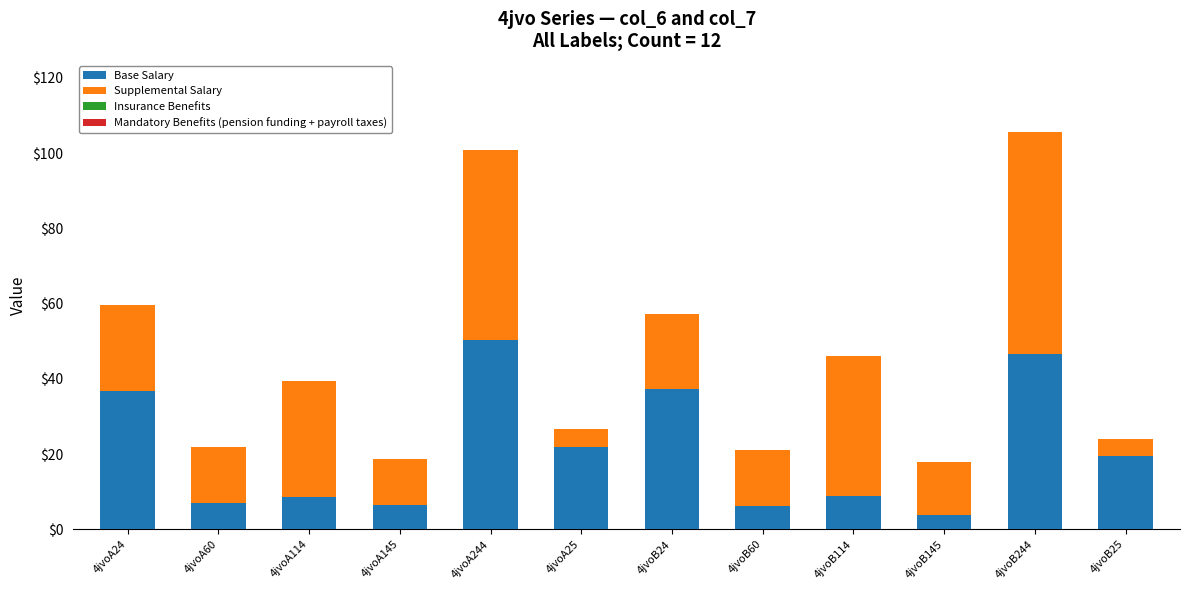

What is the sum of the Base Salary values at 4jvoA145 and 4jvoB24?

43.9